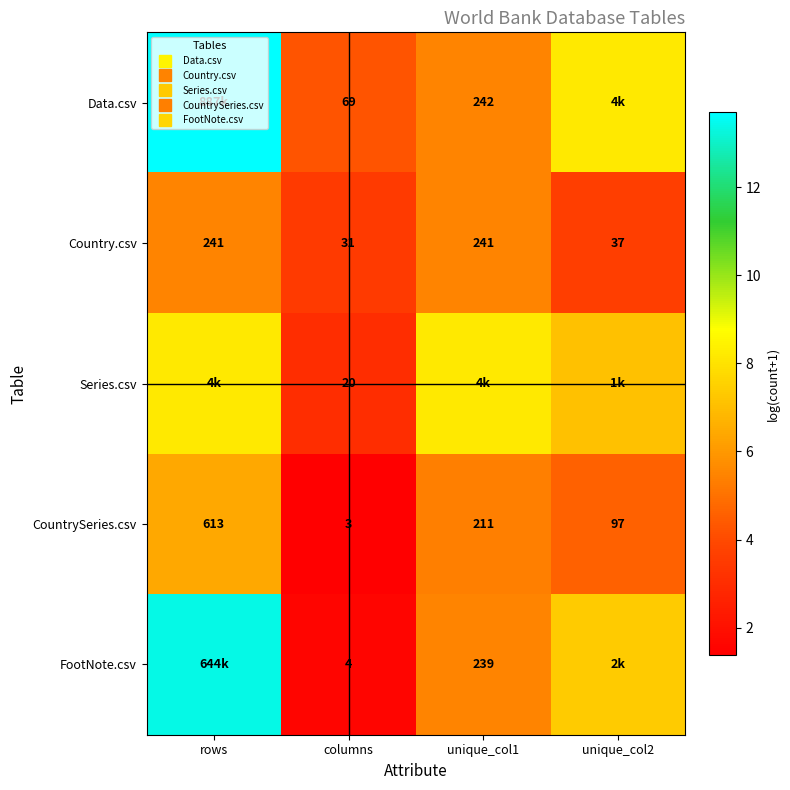

Where is Country.csv nearest to the value 4?

unique_col2